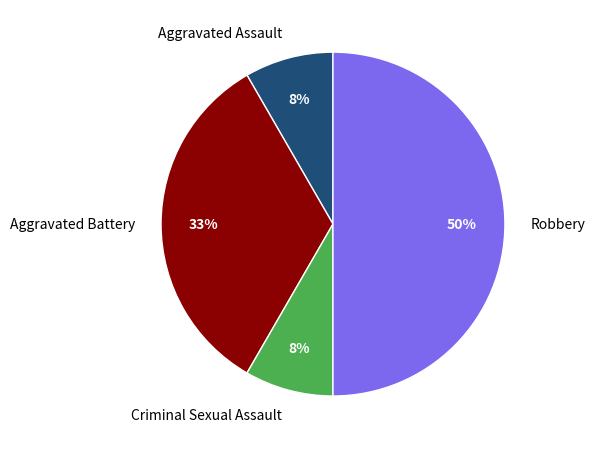

Which has a higher value, Aggravated Battery or Criminal Sexual Assault?

Aggravated Battery